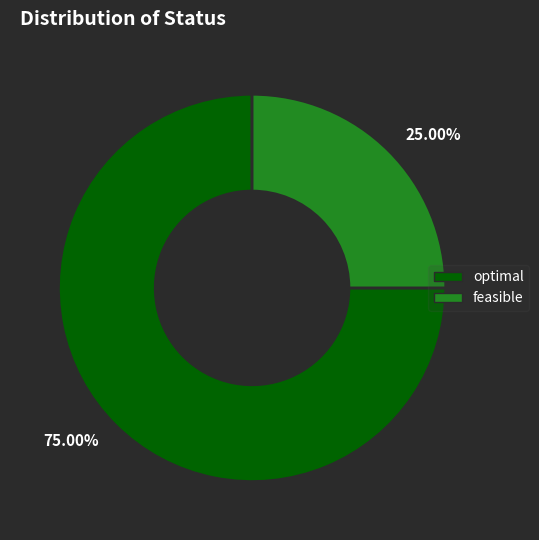

Does 75.00% account for over 50% of the chart?

Yes